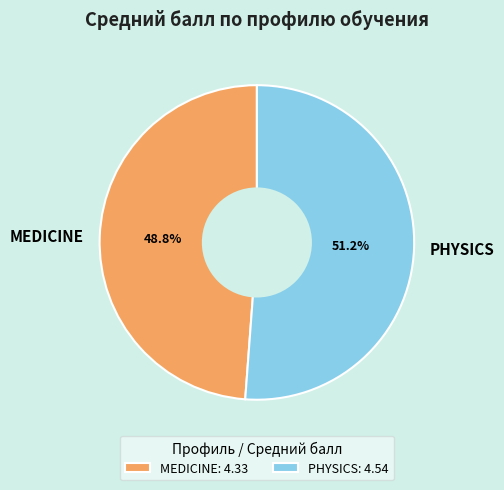

Which has a higher value, MEDICINE or PHYSICS?

PHYSICS